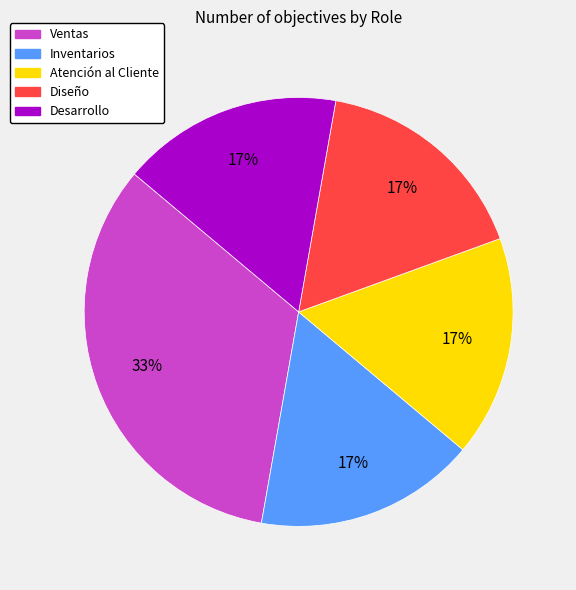

How many slices are in this pie chart?

5